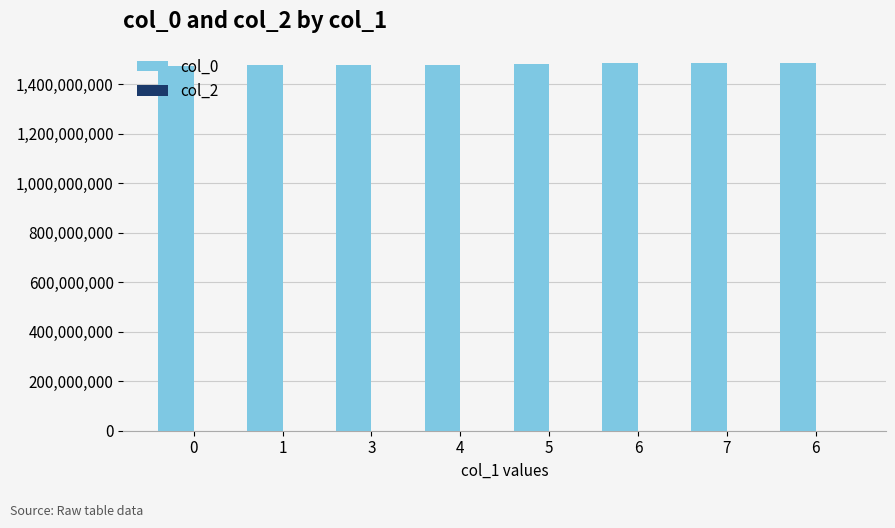

What is the greatest value displayed?

1485990866